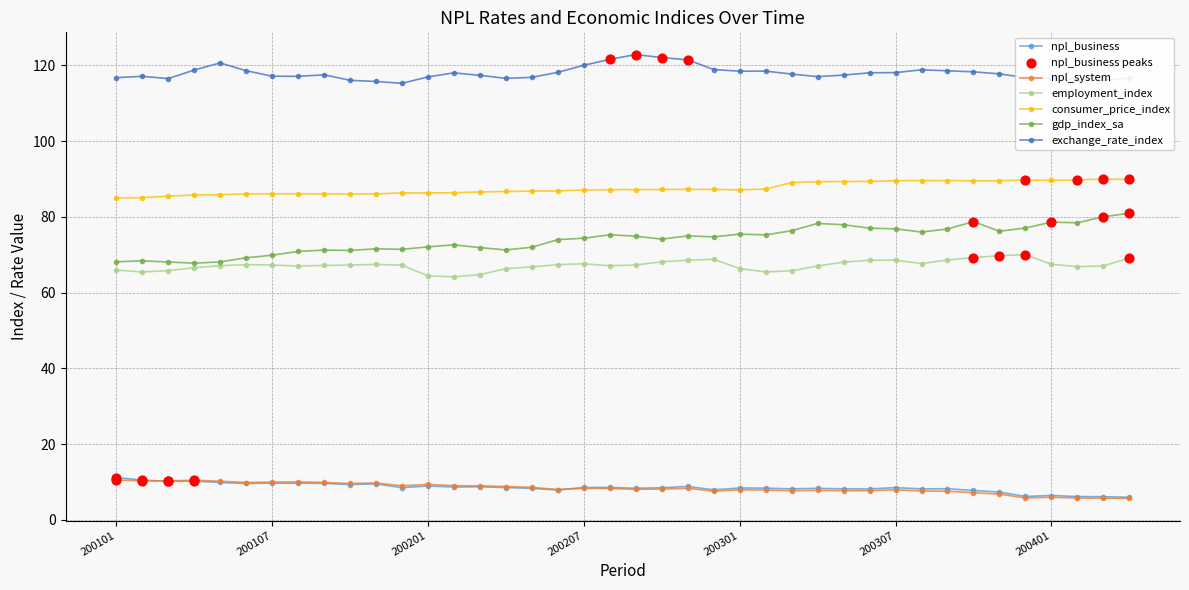

Which series has the largest total across all categories?

exchange_rate_index